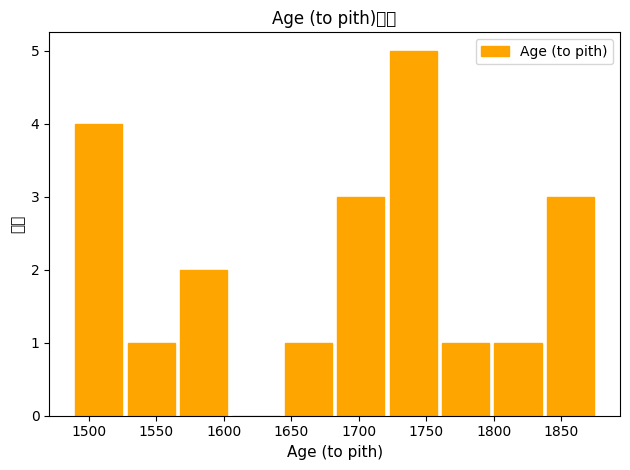

Reading left to right, list every bar in this chart as the range it spans on the x-axis followed by its height. Neither the bar edges nor the heights are printed on the chart, so give them approximately, as read against the axes.

1490 to 1530: 4
1530 to 1570: 1
1570 to 1605: 2
1605 to 1645: 0
1645 to 1685: 1
1685 to 1725: 3
1725 to 1760: 5
1760 to 1800: 1
1800 to 1840: 1
1840 to 1880: 3